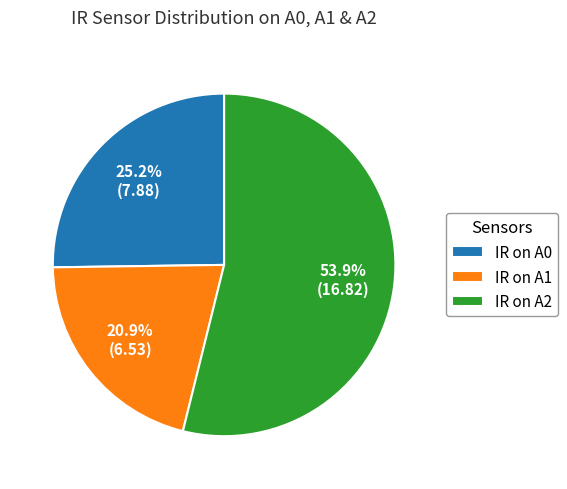

Rank the categories by value from lowest to highest.

IR on A1, IR on A0, IR on A2